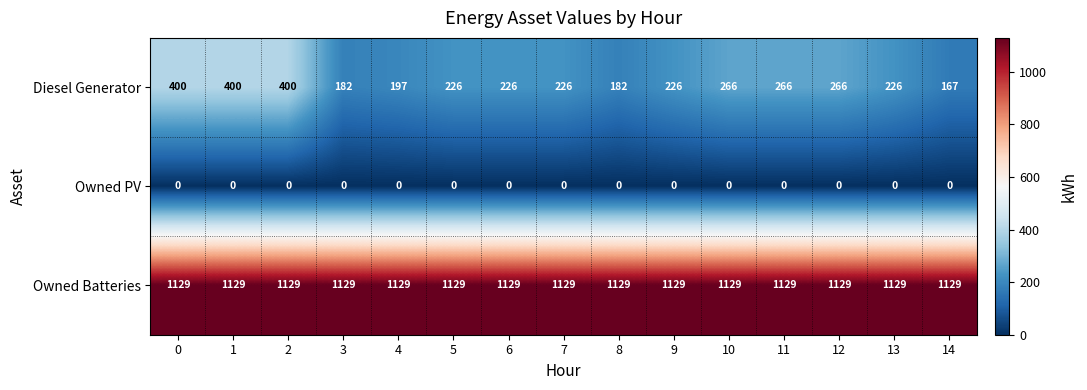

Which series has the widest spread of values?

Diesel Generator